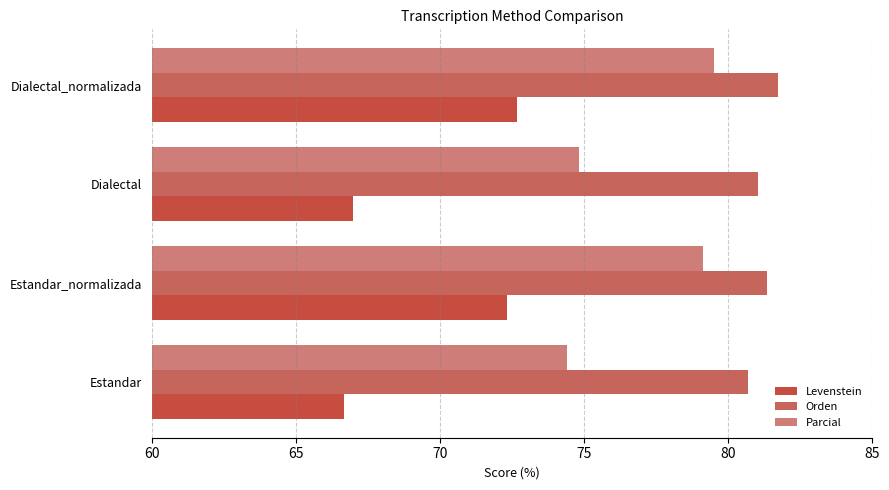

At which category is the sum across all series the highest?

Dialectal_normalizada